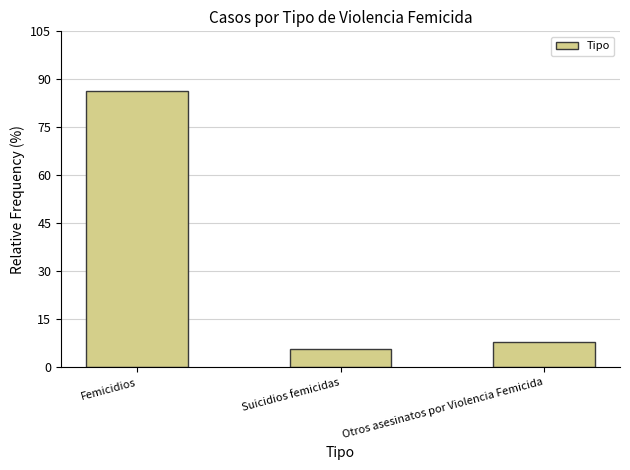

What is the label of the 3rd bar from the right?

Femicidios